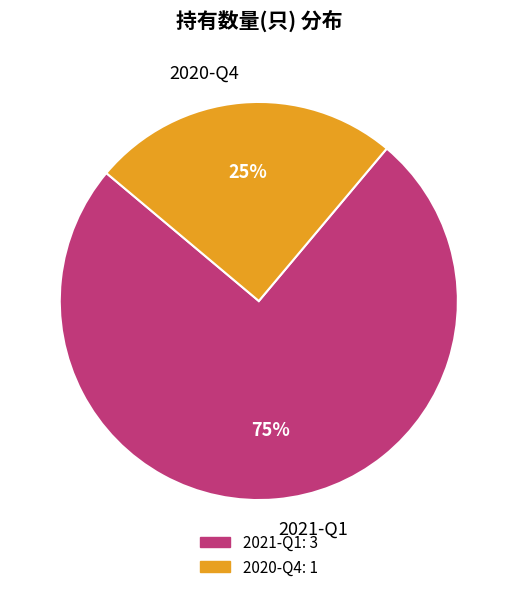

Is it true that 2020-Q4 is 25% of the pie?

True